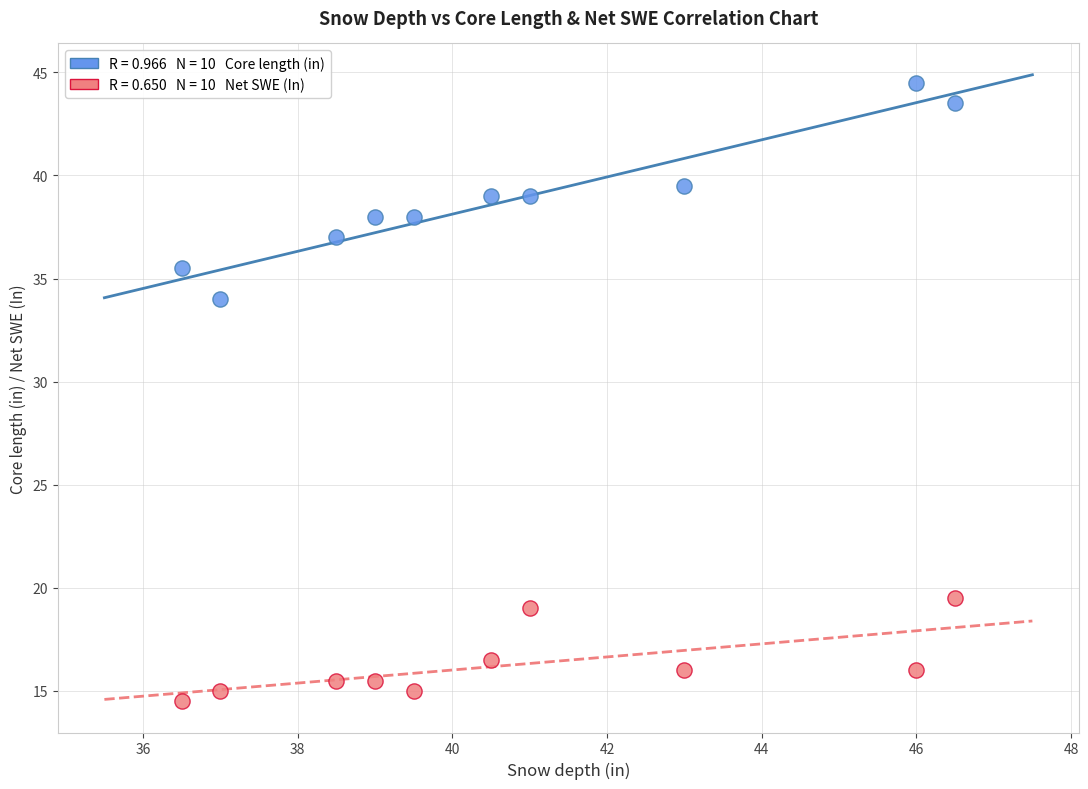

Across all series, what Y value is closest to 29?

34.0